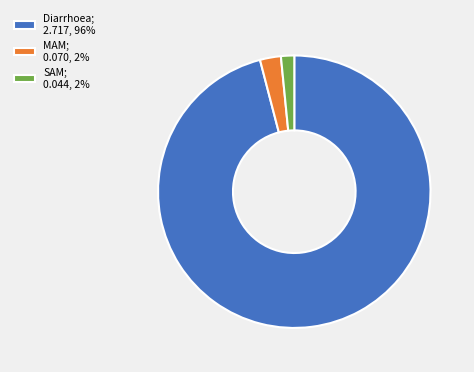

The SAM; 0.044, 2% slice represents 2% of the pie. True or false?

True